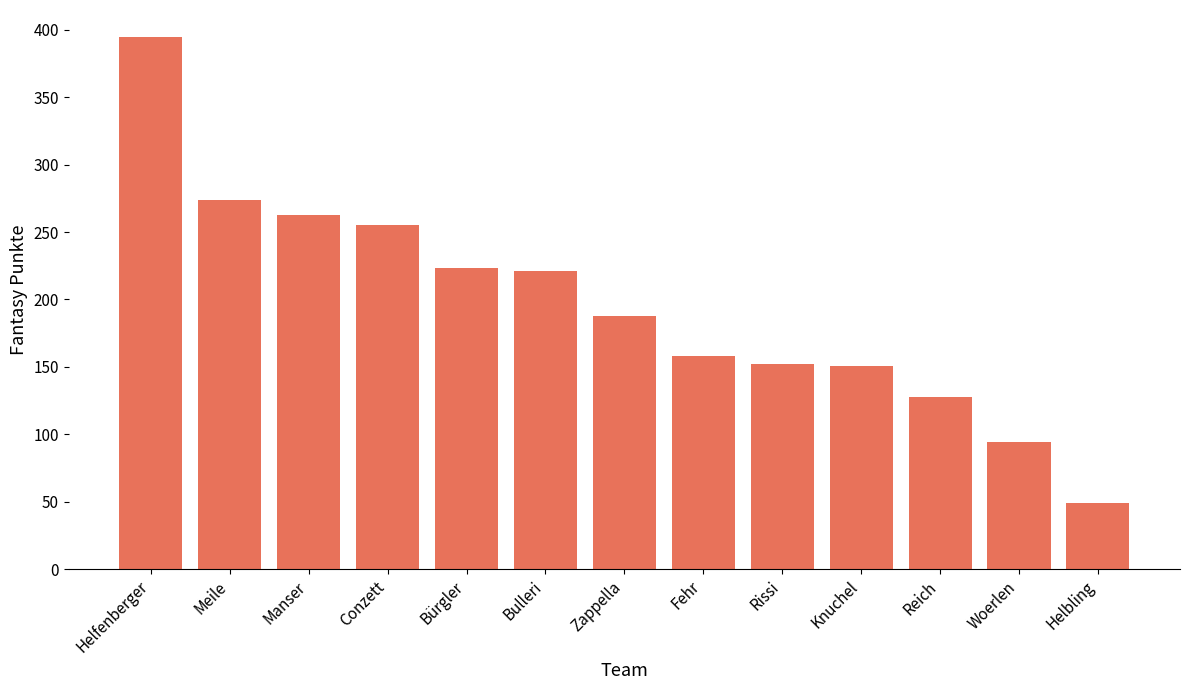

At which label does the data first exceed 188?

Helfenberger